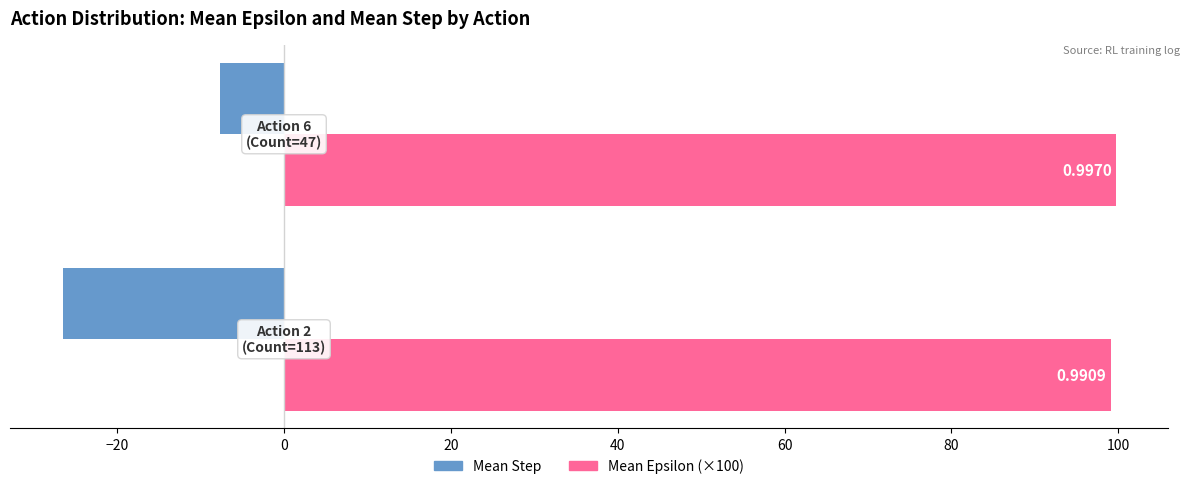

What are all the series names shown in the legend?

Mean Step, Mean Epsilon (×100)